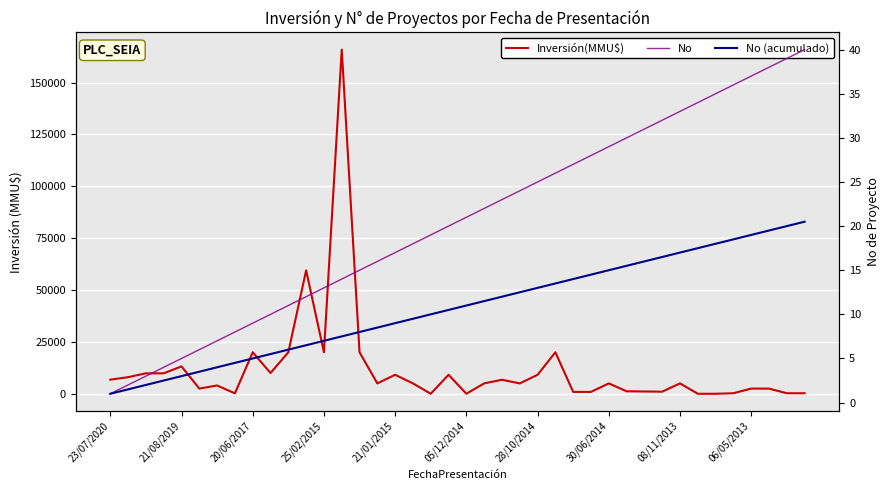

True or false: No and Inversión(MMU$) cross at least once.

True